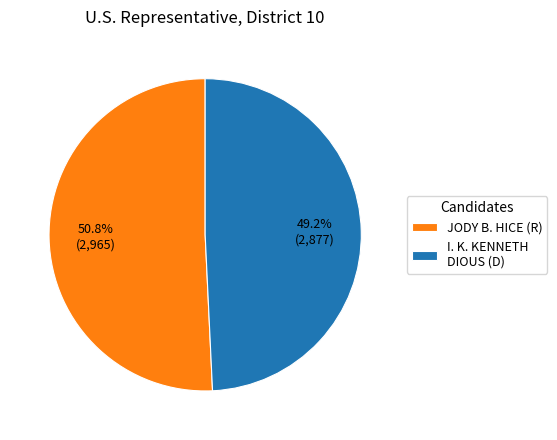

Which has a higher value, I. K. KENNETH DIOUS (D) or JODY B. HICE (R)?

JODY B. HICE (R)